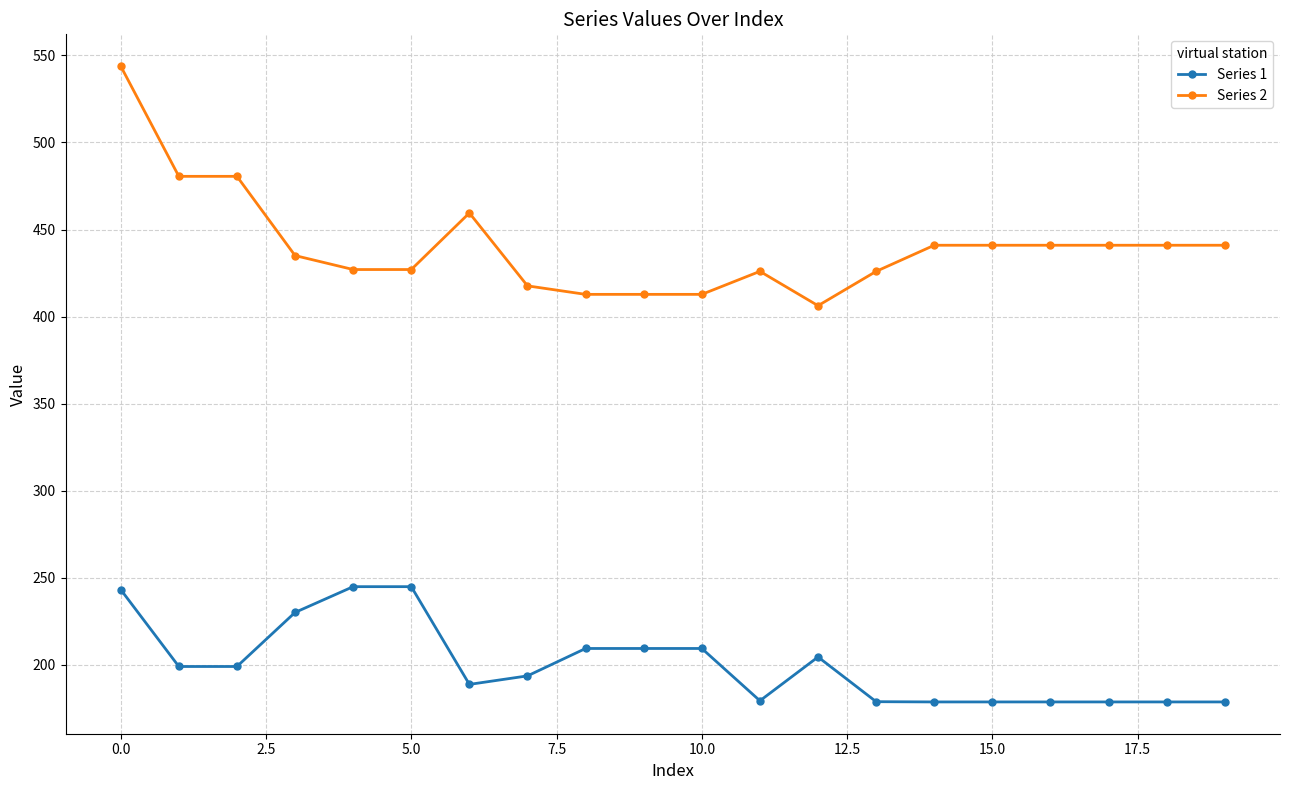

True or false: Series 1 and Series 2 intersect in this chart.

False